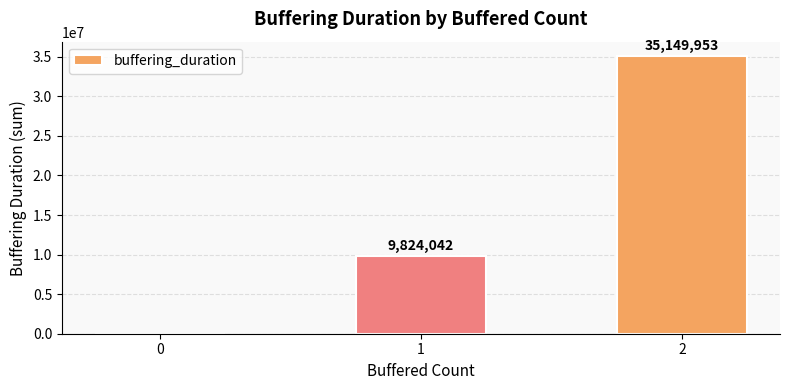

What is the change in value from 0 to 1?

+9824042